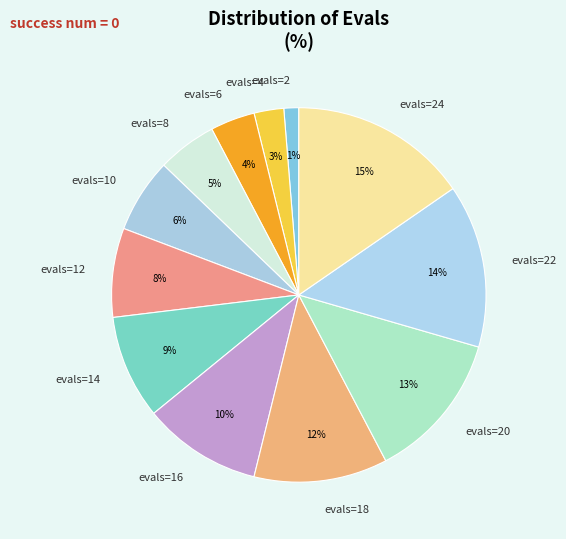

Between evals=8 and evals=2, which is larger?

evals=8